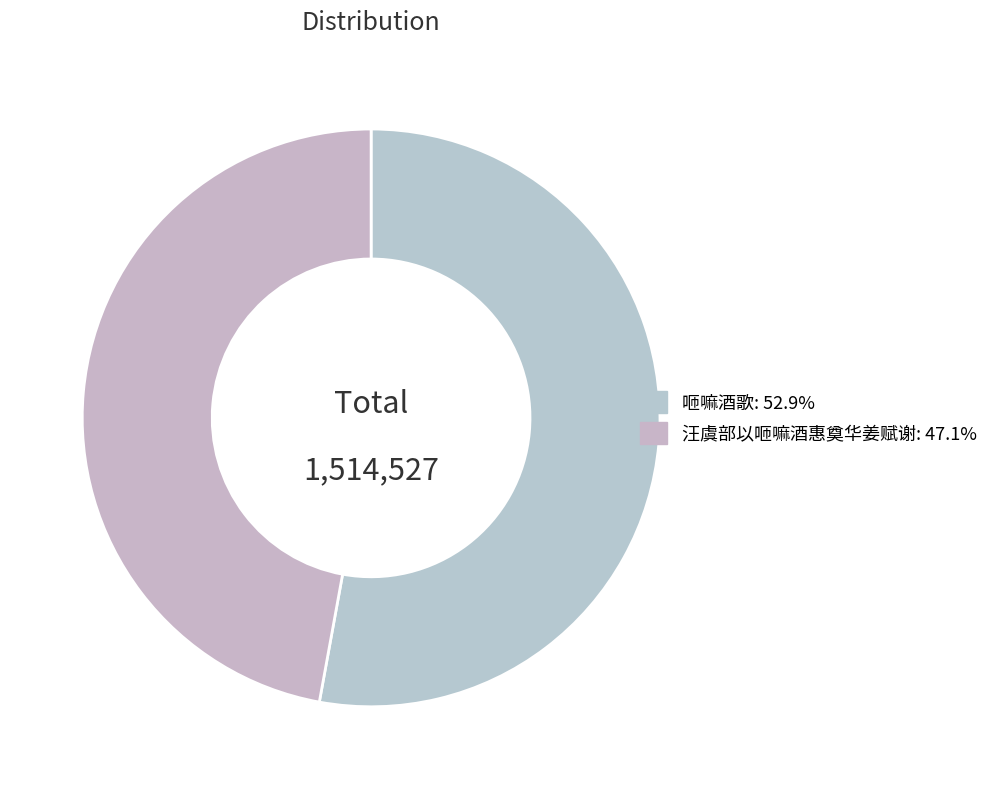

True or false: 咂嘛酒歌 accounts for 42% of the total.

False